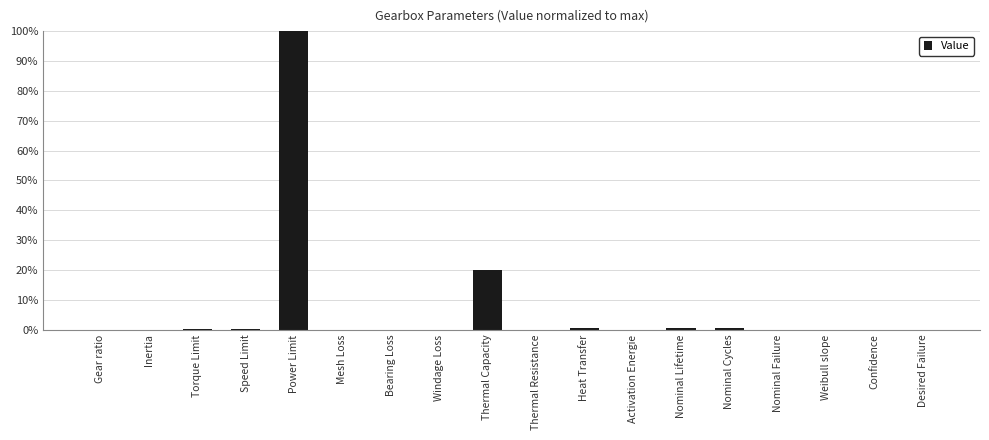

What is the change in value from Power Limit to Bearing Loss?

-100.0